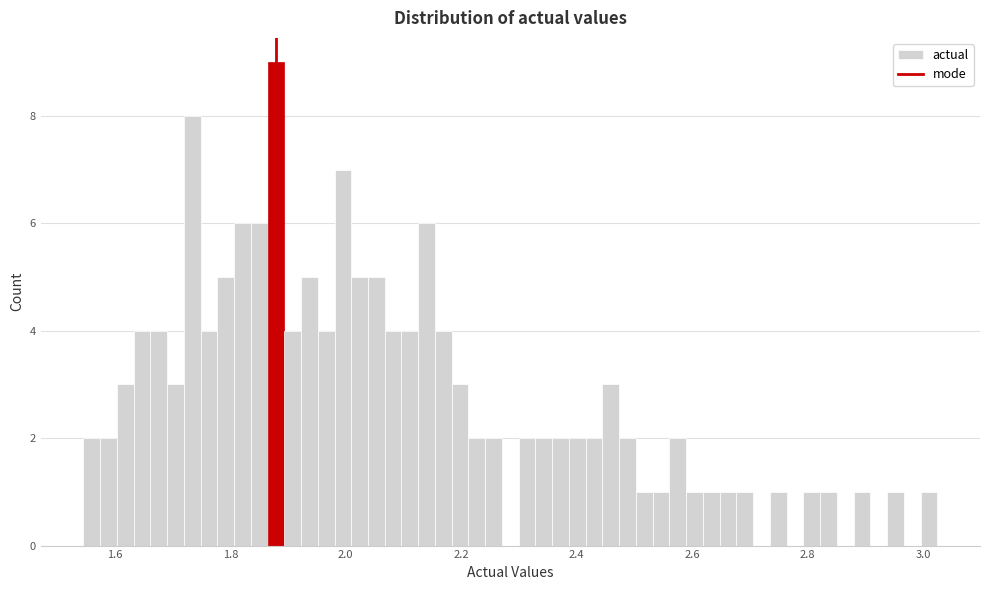

Read against the x-axis, roughly where is the centre of the tallest bar?

1.88